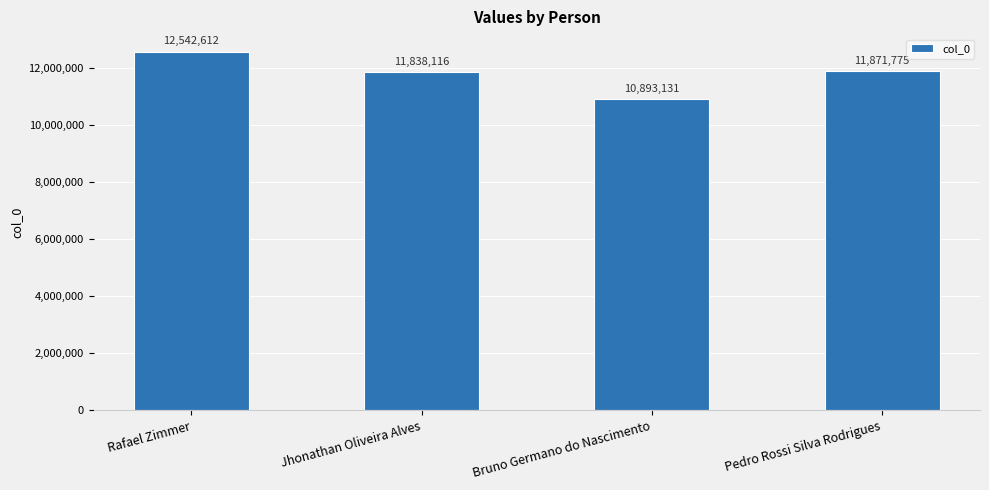

What is the greatest value displayed?

12542612